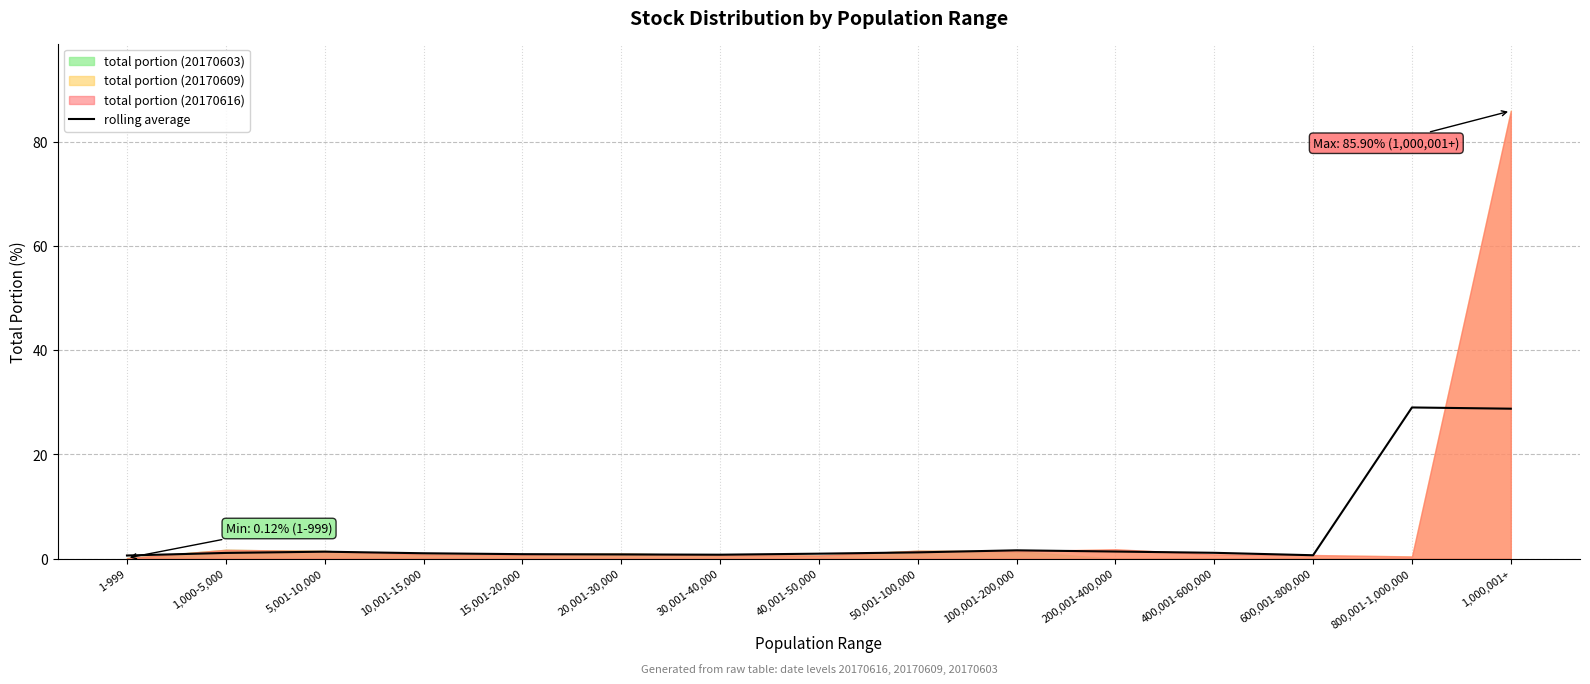

What is the smallest value displayed?

0.6